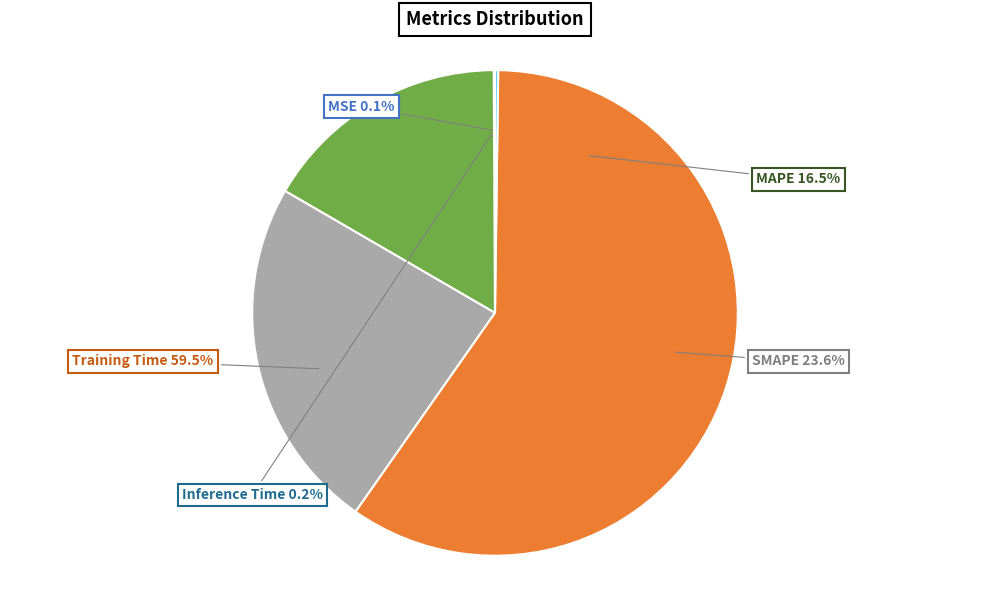

To the nearest percent, what is the difference between the largest and smallest slice percentages?

59%